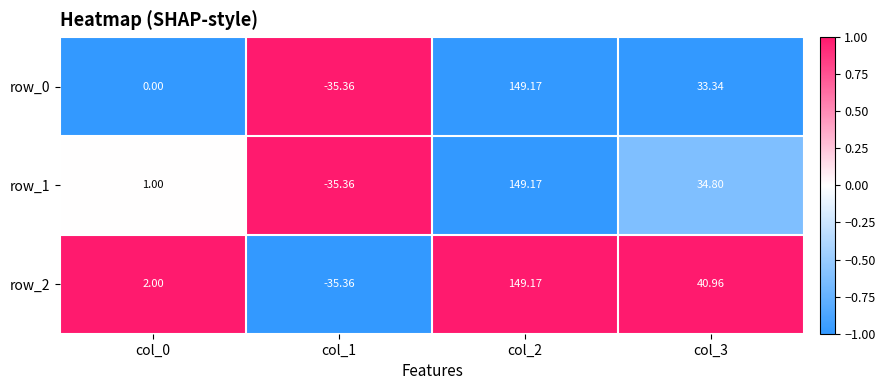

What is the maximum value shown in the chart?

149.2